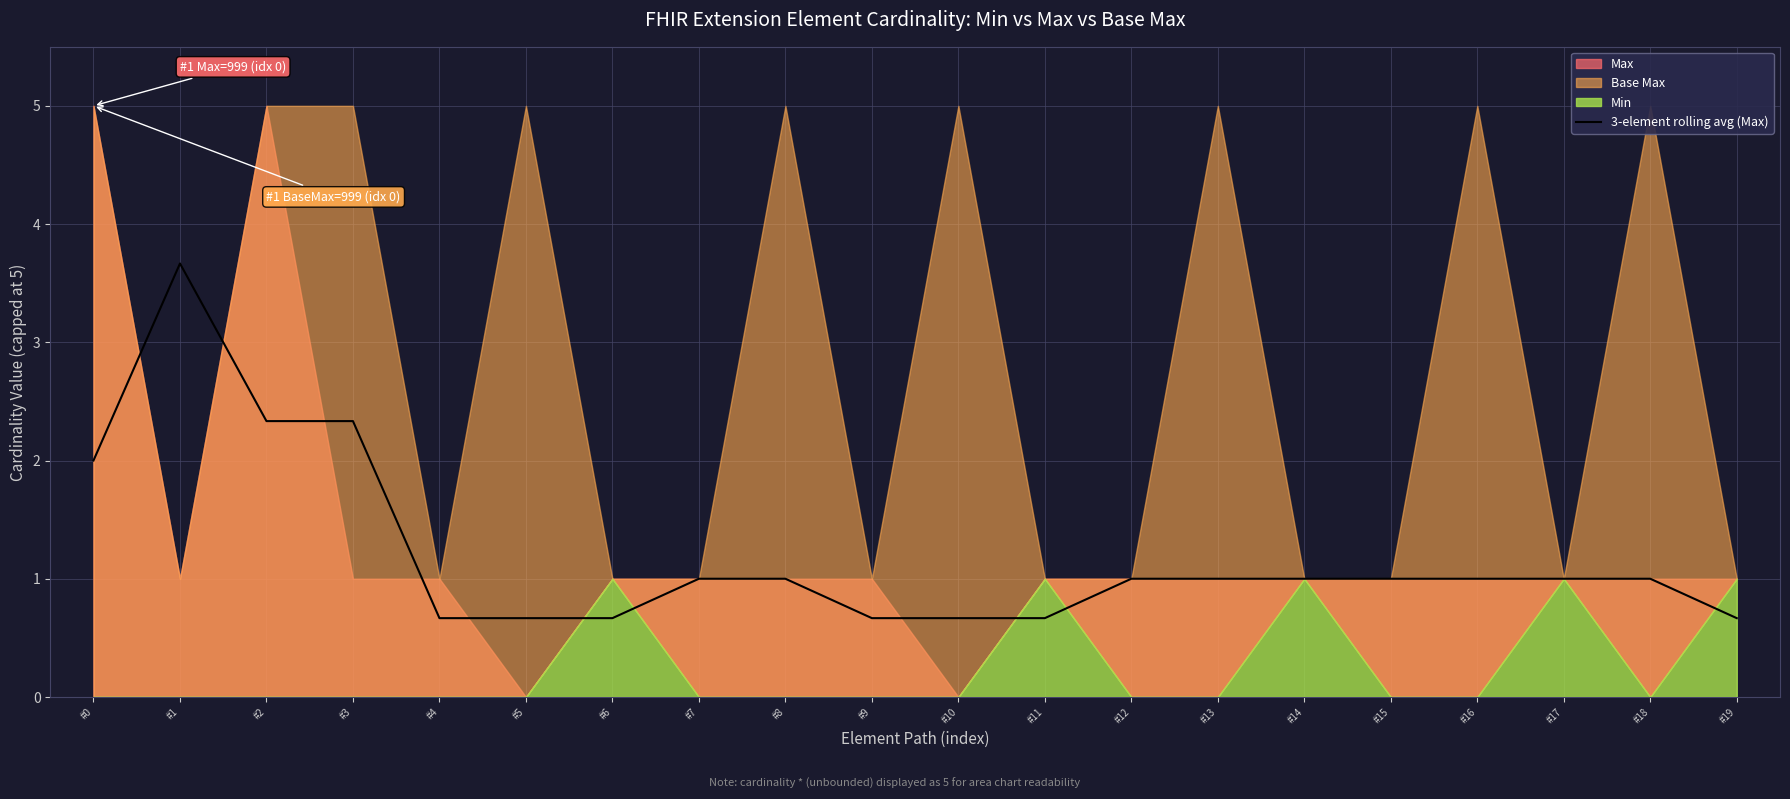

True or false: the data shows 0.7 at #19.

True